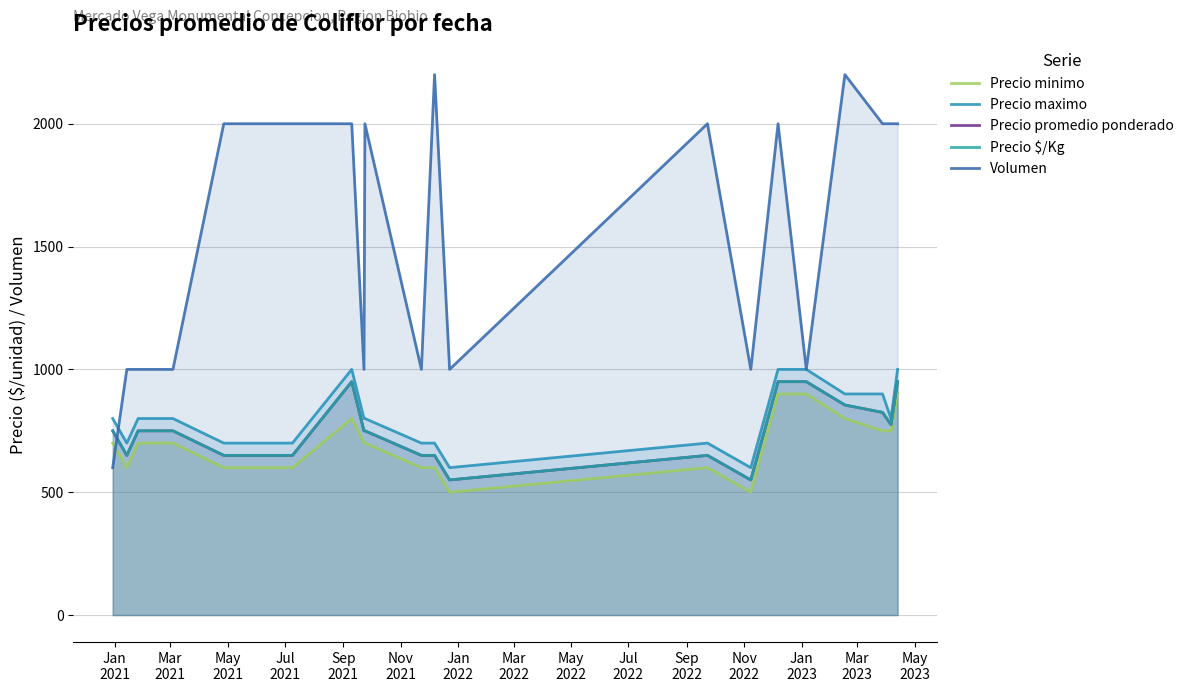

The Precio promedio ponderado series shows 750 at Jan
2021. True or false?

True